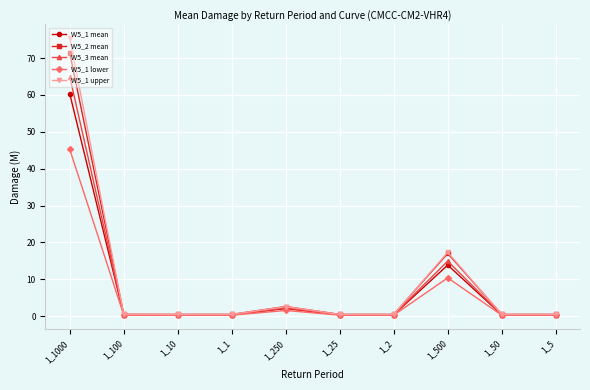

What is the maximum value for W5_1 lower?

45.2